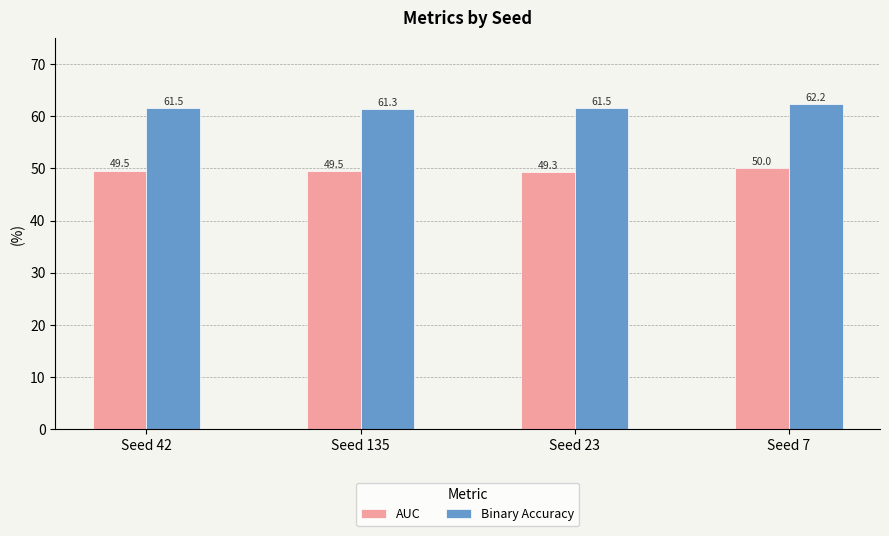

What is the greatest value displayed?

62.2